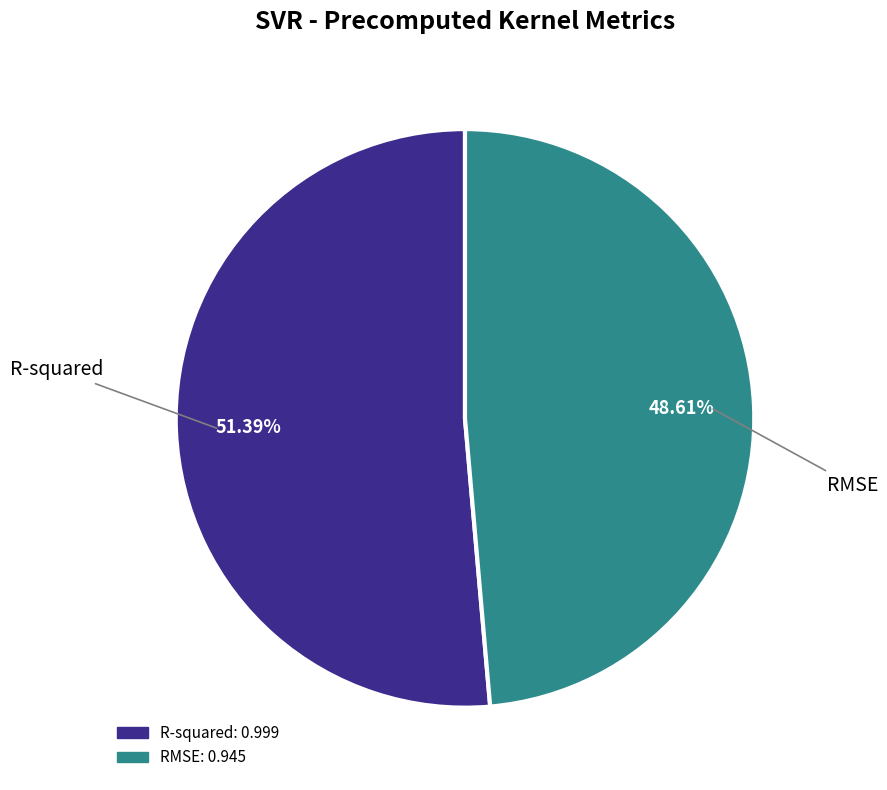

To the nearest percent, what percentage of the pie is R-squared?

51%